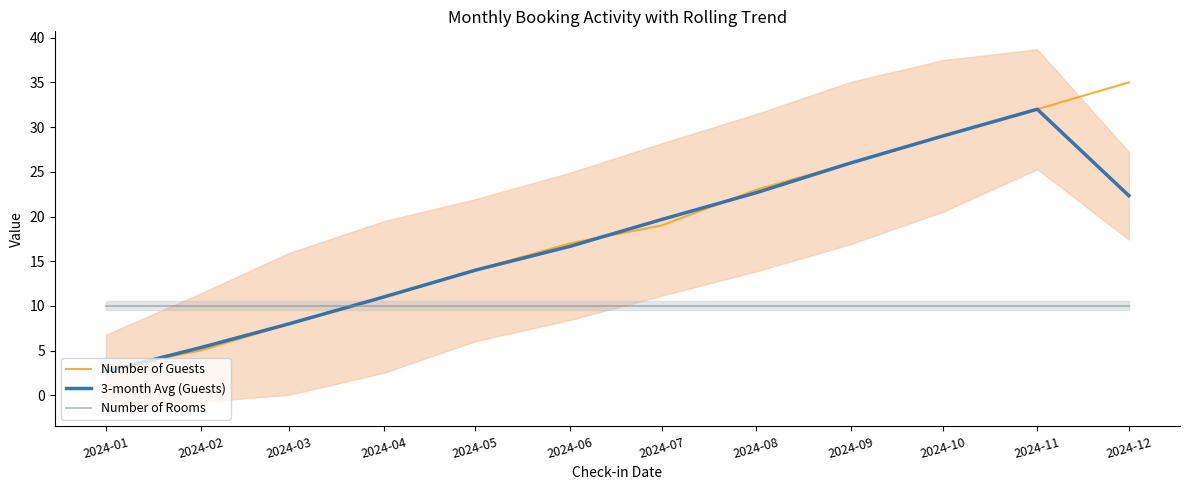

Reading left to right, what are all the values shown in this chart?

Number of Guests: 2024-01=3.0	2024-02=5.0	2024-03=8.0	2024-04=11.0	2024-05=14.0	2024-06=17.0	2024-07=19.0	2024-08=23.0	2024-09=26.0	2024-10=29.0	2024-11=32.0	2024-12=35.0
3-month Avg (Guests): 2024-01=2.7	2024-02=5.3	2024-03=8.0	2024-04=11.0	2024-05=14.0	2024-06=16.7	2024-07=19.7	2024-08=22.7	2024-09=26.0	2024-10=29.0	2024-11=32.0	2024-12=22.3
Number of Rooms: 2024-01=10.0	2024-02=10.0	2024-03=10.0	2024-04=10.0	2024-05=10.0	2024-06=10.0	2024-07=10.0	2024-08=10.0	2024-09=10.0	2024-10=10.0	2024-11=10.0	2024-12=10.0